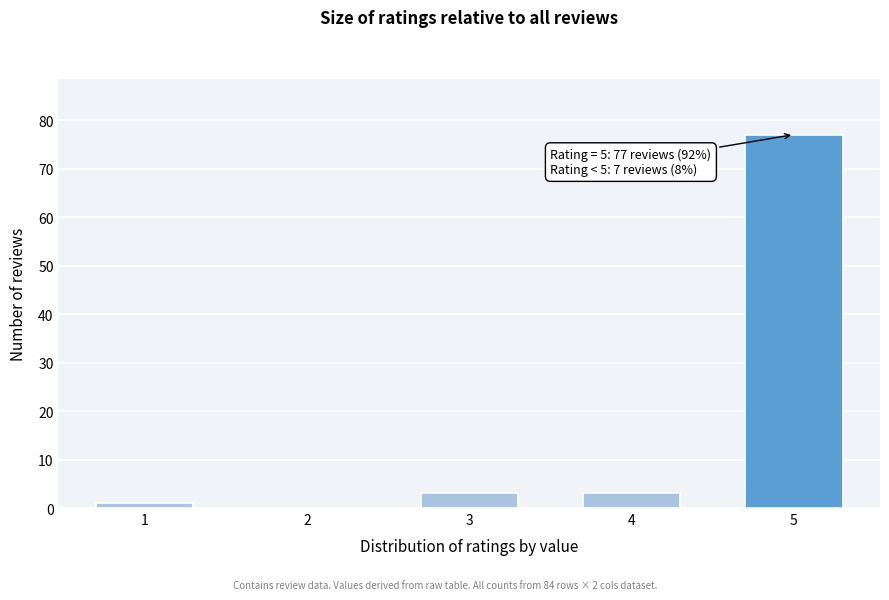

Reading left to right, what are all the values shown in this chart?

1=1	2=0	3=3	4=3	5=77